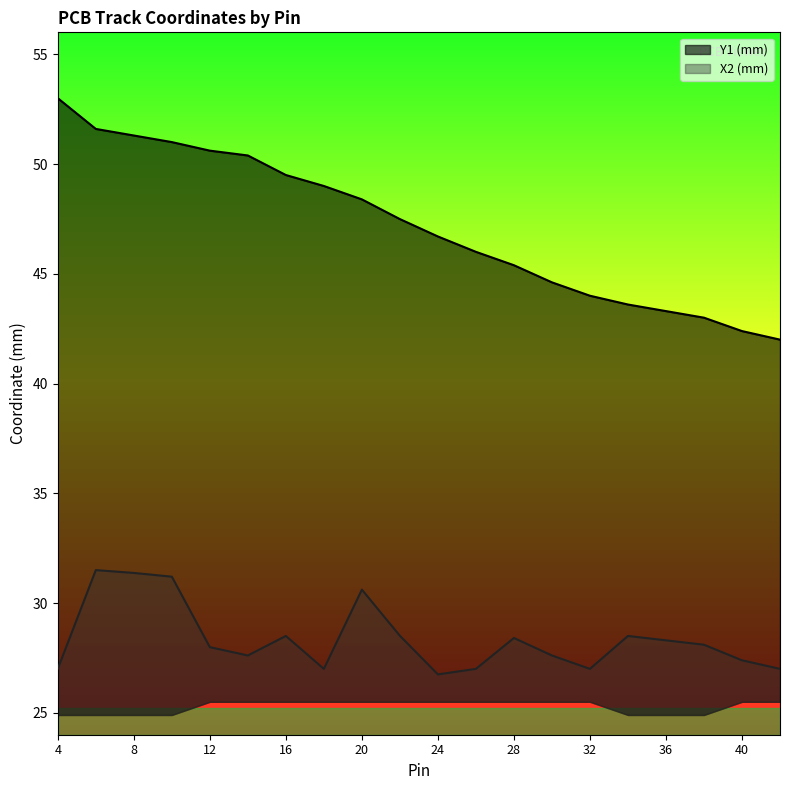

At which category does X2 (mm) reach its first local valley?

14